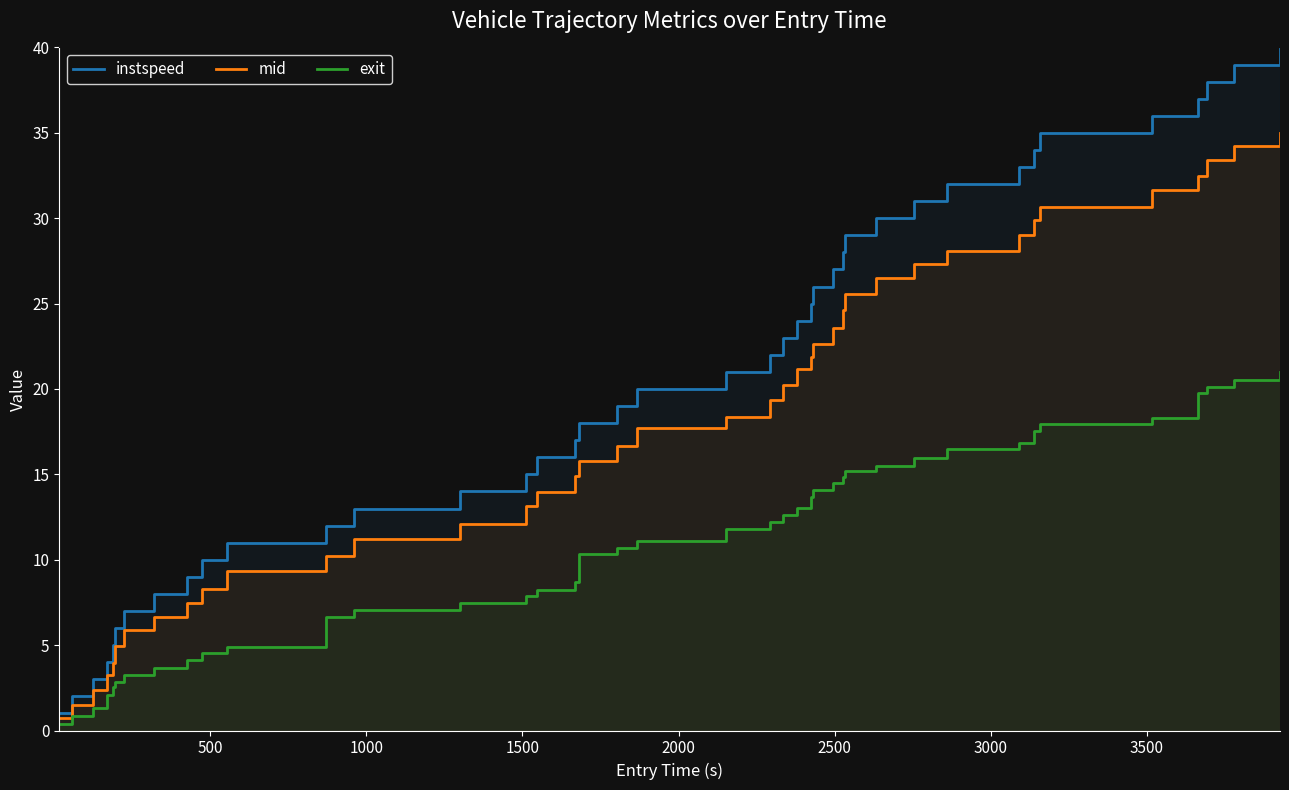

What is the value of the exit point at the 32nd from the left?

16.5